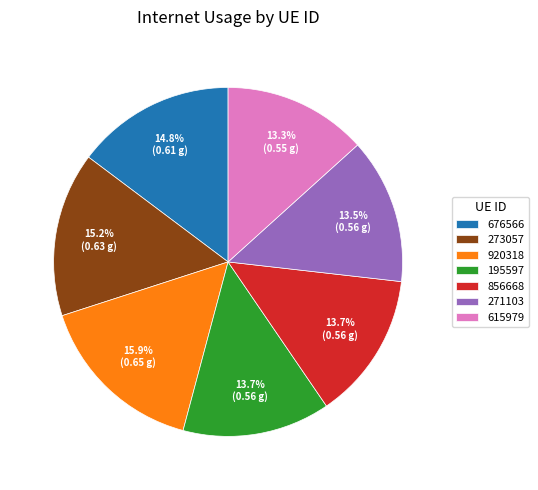

To the nearest percent, what percentage of the pie is 676566?

15%